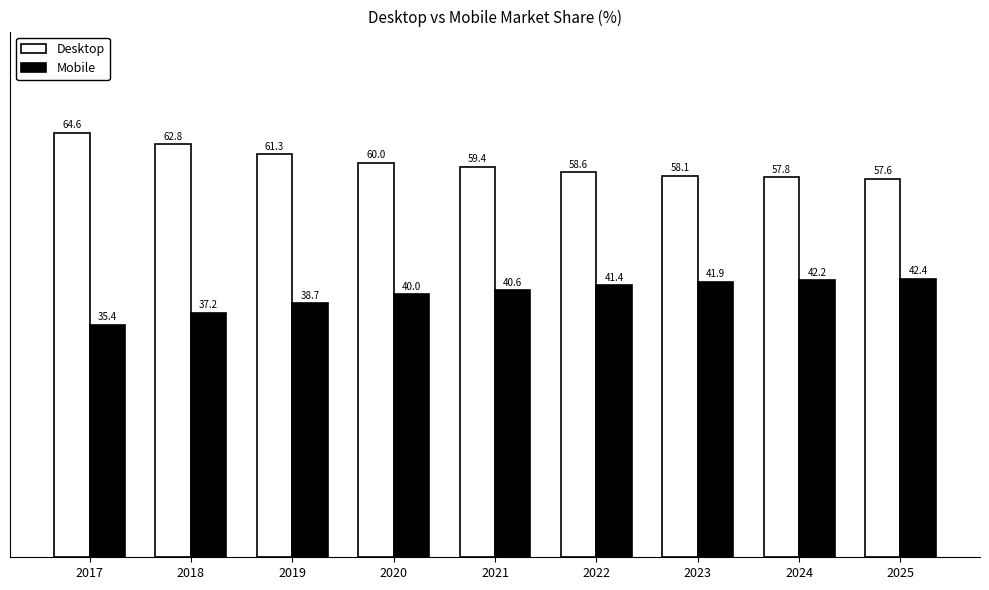

What is the average value of the Desktop series?

60.0